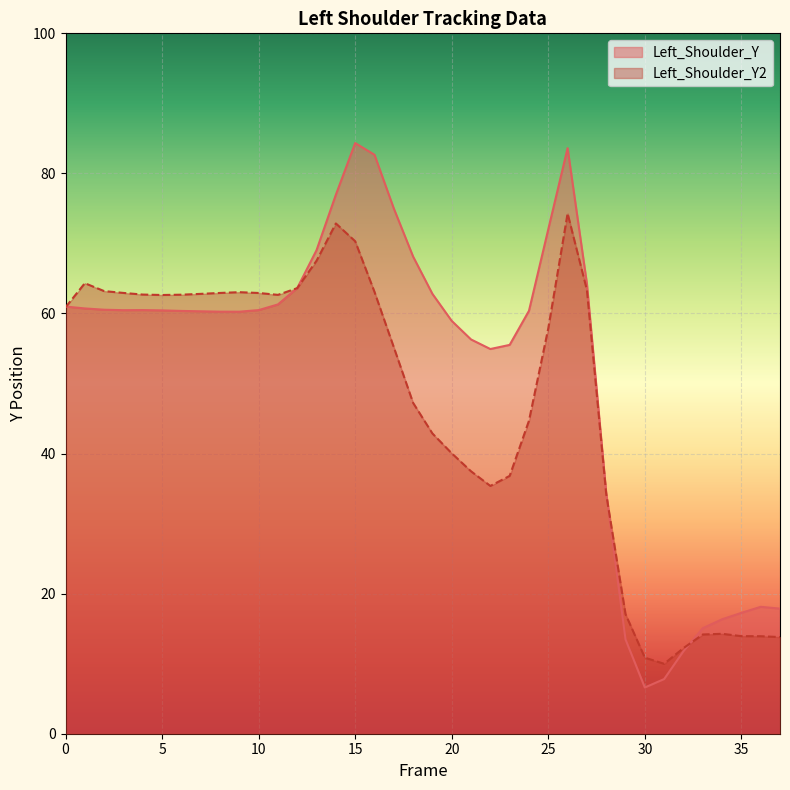

After their last crossing, which series has the higher values: Left_Shoulder_Y2 or Left_Shoulder_Y?

Left_Shoulder_Y